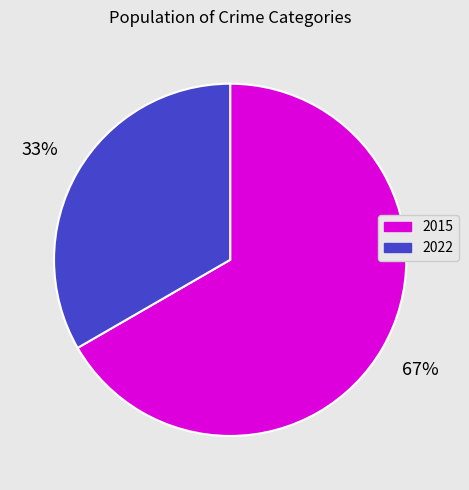

What is the ratio of the value at 2022 to the value at 2015?

0.5